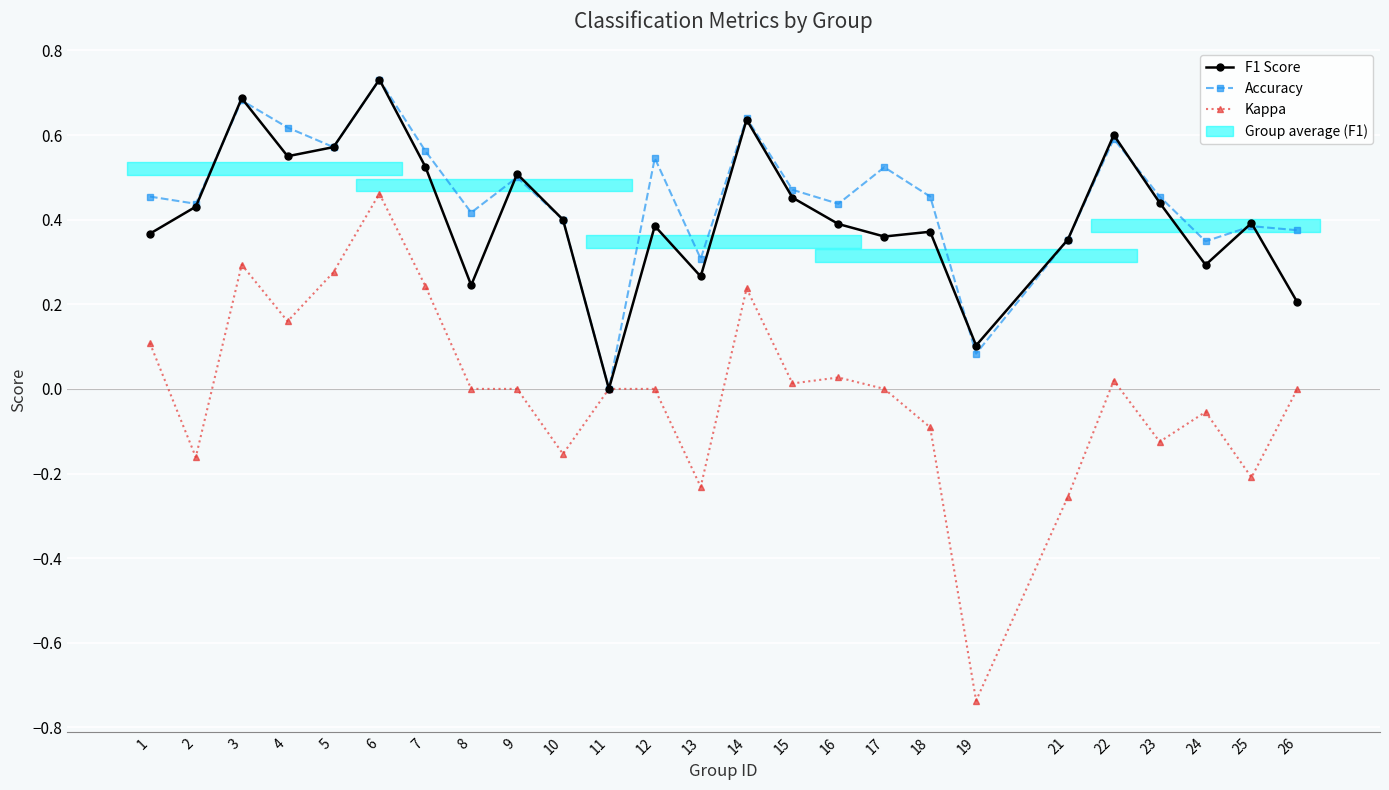

Rank the series by their maximum value, from highest to lowest.

F1 Score, Accuracy, Kappa